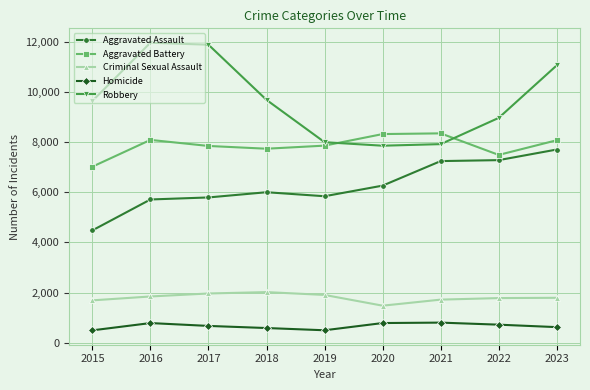

Which category has the lowest value in the Aggravated Assault series?

2015